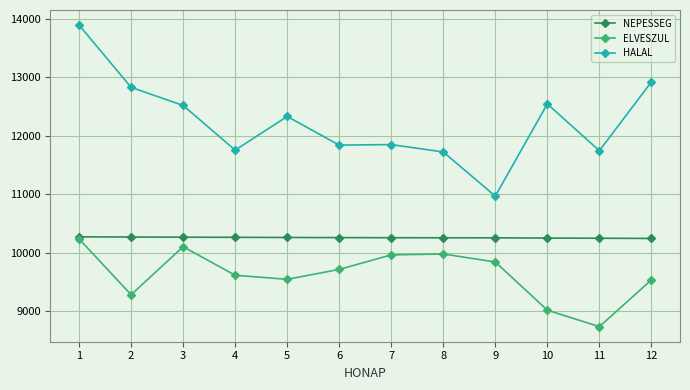

What is the lowest value of the ELVESZUL series?

8740